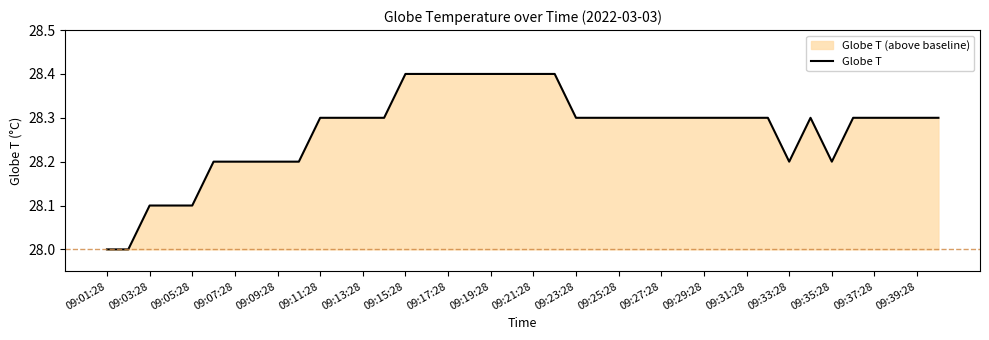

What is the average value?

28.3